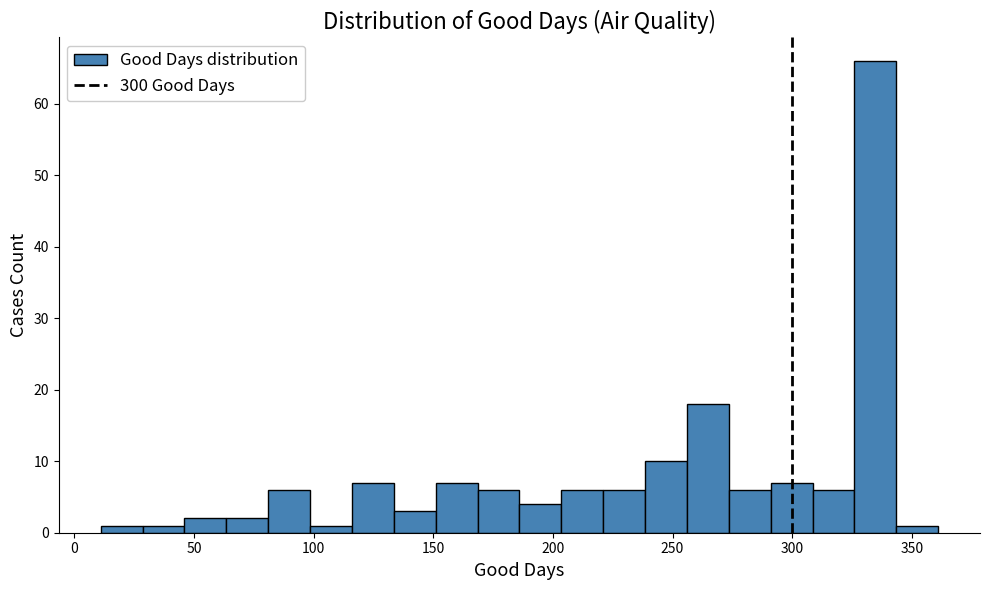

Around what value on the x-axis is the tallest bar? Give the approximate position of its centre, as read against the axis.

335